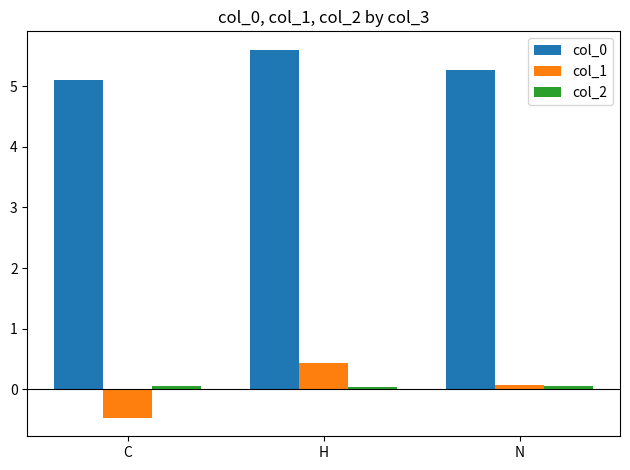

What is the total value across all series at C?

4.7